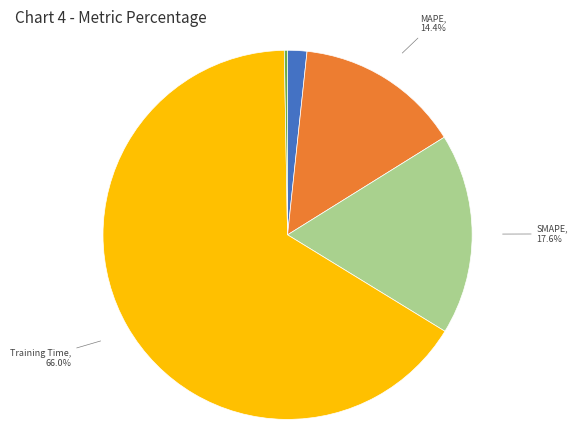

Which category has the smallest portion of the pie?

Inference Time